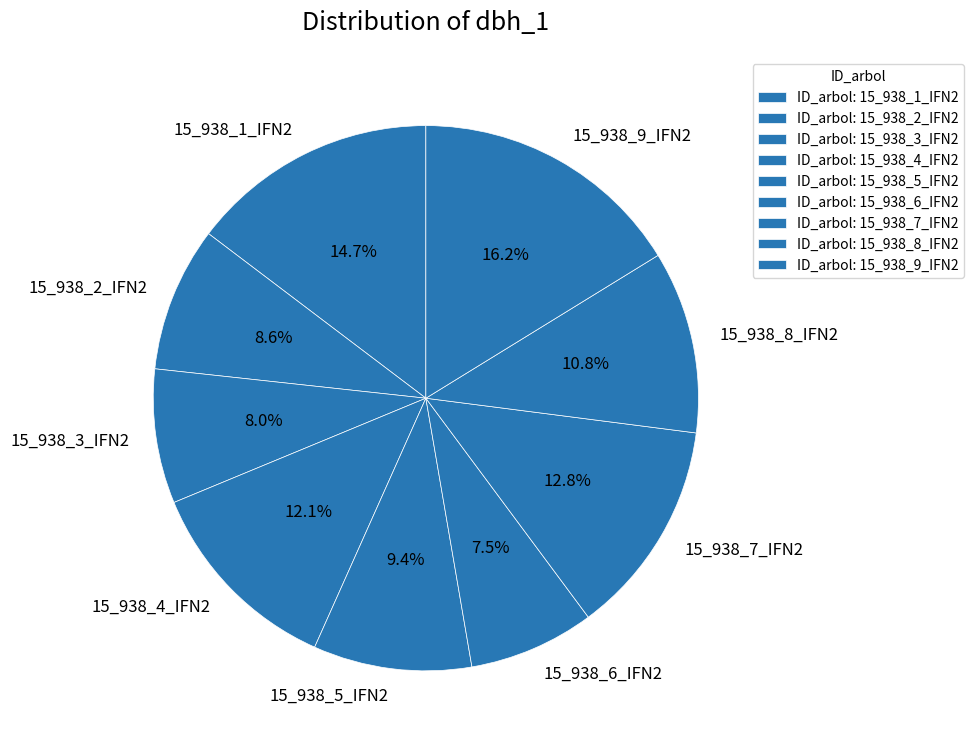

What is the ratio of the value at 15_938_7_IFN2 to the value at 15_938_4_IFN2?

1.1